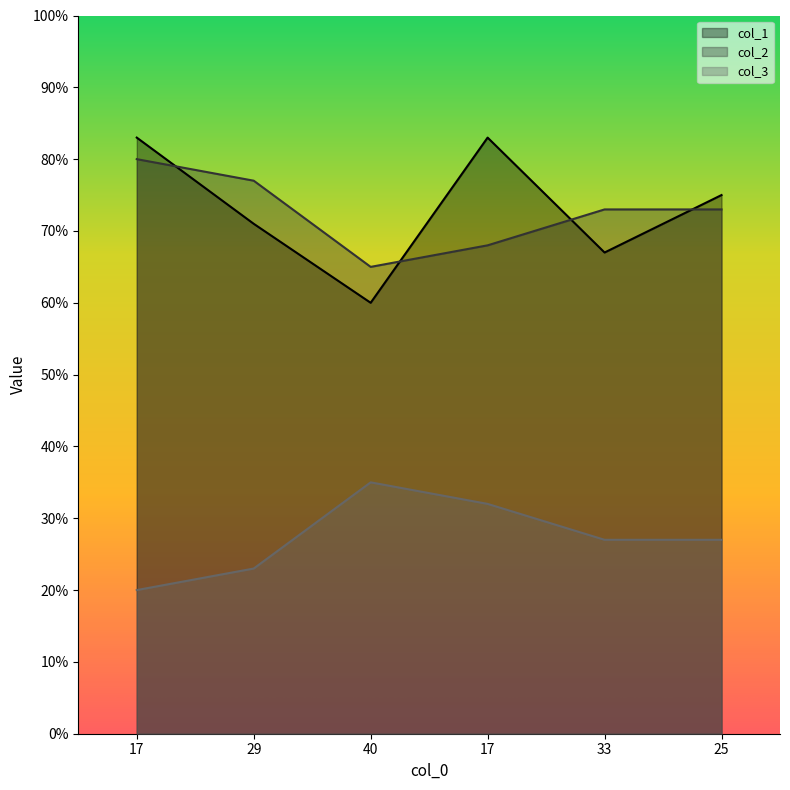

Where does the col_3 series first go above 73?

17